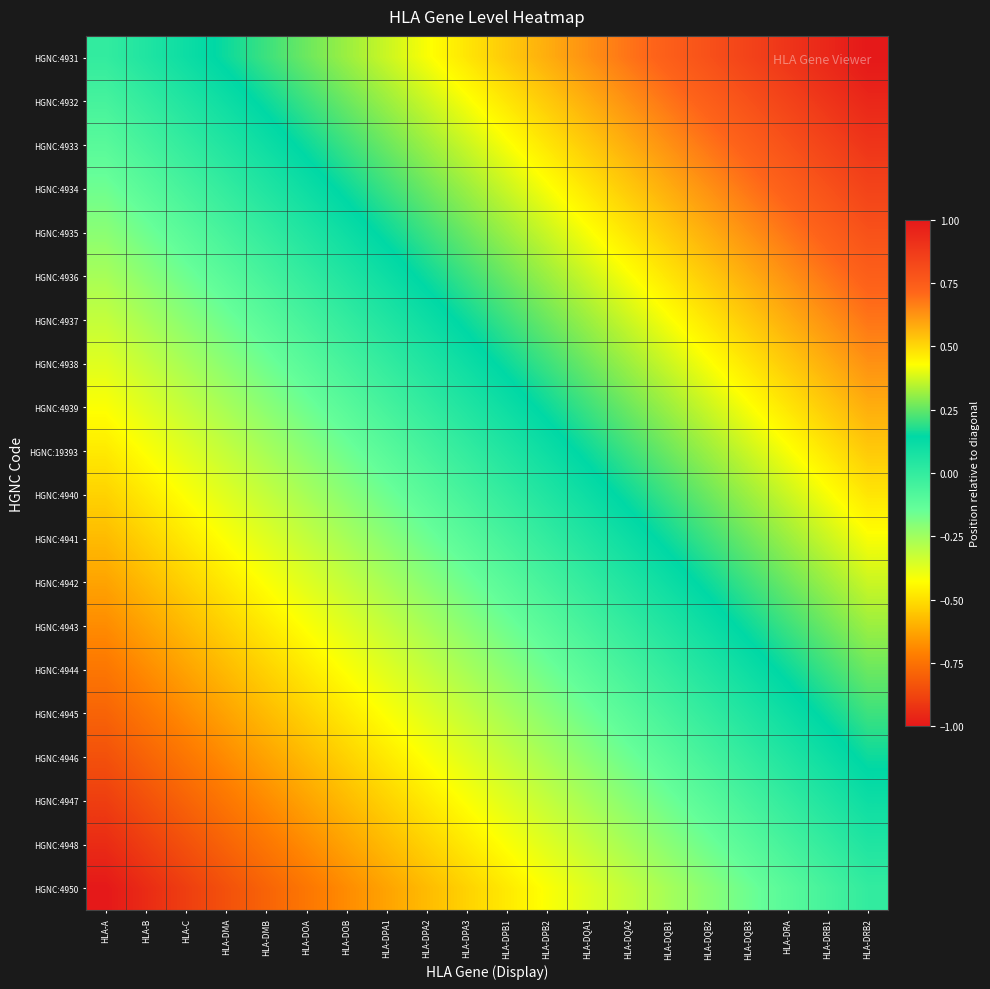

Reading left to right, transcribe all the data shown in this chart.

HGNC:4931: HLA-A=0.0	HLA-B=0.1	HLA-C=0.1	HLA-DMA=0.2	HLA-DMB=0.2	HLA-DOA=0.3	HLA-DOB=0.3	HLA-DPA1=0.4	HLA-DPA2=0.4	HLA-DPA3=0.5	HLA-DPB1=0.5	HLA-DPB2=0.6	HLA-DQA1=0.6	HLA-DQA2=0.7	HLA-DQB1=0.7	HLA-DQB2=0.8	HLA-DQB3=0.8	HLA-DRA=0.9	HLA-DRB1=0.9	HLA-DRB2=1.0
HGNC:4932: HLA-A=-0.1	HLA-B=0.0	HLA-C=0.1	HLA-DMA=0.1	HLA-DMB=0.2	HLA-DOA=0.2	HLA-DOB=0.3	HLA-DPA1=0.3	HLA-DPA2=0.4	HLA-DPA3=0.4	HLA-DPB1=0.5	HLA-DPB2=0.5	HLA-DQA1=0.6	HLA-DQA2=0.6	HLA-DQB1=0.7	HLA-DQB2=0.7	HLA-DQB3=0.8	HLA-DRA=0.8	HLA-DRB1=0.9	HLA-DRB2=0.9
HGNC:4933: HLA-A=-0.1	HLA-B=-0.1	HLA-C=0.0	HLA-DMA=0.1	HLA-DMB=0.1	HLA-DOA=0.2	HLA-DOB=0.2	HLA-DPA1=0.3	HLA-DPA2=0.3	HLA-DPA3=0.4	HLA-DPB1=0.4	HLA-DPB2=0.5	HLA-DQA1=0.5	HLA-DQA2=0.6	HLA-DQB1=0.6	HLA-DQB2=0.7	HLA-DQB3=0.7	HLA-DRA=0.8	HLA-DRB1=0.8	HLA-DRB2=0.9
HGNC:4934: HLA-A=-0.2	HLA-B=-0.1	HLA-C=-0.1	HLA-DMA=0.0	HLA-DMB=0.1	HLA-DOA=0.1	HLA-DOB=0.2	HLA-DPA1=0.2	HLA-DPA2=0.3	HLA-DPA3=0.3	HLA-DPB1=0.4	HLA-DPB2=0.4	HLA-DQA1=0.5	HLA-DQA2=0.5	HLA-DQB1=0.6	HLA-DQB2=0.6	HLA-DQB3=0.7	HLA-DRA=0.7	HLA-DRB1=0.8	HLA-DRB2=0.8
HGNC:4935: HLA-A=-0.2	HLA-B=-0.2	HLA-C=-0.1	HLA-DMA=-0.1	HLA-DMB=0.0	HLA-DOA=0.1	HLA-DOB=0.1	HLA-DPA1=0.2	HLA-DPA2=0.2	HLA-DPA3=0.3	HLA-DPB1=0.3	HLA-DPB2=0.4	HLA-DQA1=0.4	HLA-DQA2=0.5	HLA-DQB1=0.5	HLA-DQB2=0.6	HLA-DQB3=0.6	HLA-DRA=0.7	HLA-DRB1=0.7	HLA-DRB2=0.8
HGNC:4936: HLA-A=-0.3	HLA-B=-0.2	HLA-C=-0.2	HLA-DMA=-0.1	HLA-DMB=-0.1	HLA-DOA=0.0	HLA-DOB=0.1	HLA-DPA1=0.1	HLA-DPA2=0.2	HLA-DPA3=0.2	HLA-DPB1=0.3	HLA-DPB2=0.3	HLA-DQA1=0.4	HLA-DQA2=0.4	HLA-DQB1=0.5	HLA-DQB2=0.5	HLA-DQB3=0.6	HLA-DRA=0.6	HLA-DRB1=0.7	HLA-DRB2=0.7
HGNC:4937: HLA-A=-0.3	HLA-B=-0.3	HLA-C=-0.2	HLA-DMA=-0.2	HLA-DMB=-0.1	HLA-DOA=-0.1	HLA-DOB=0.0	HLA-DPA1=0.1	HLA-DPA2=0.1	HLA-DPA3=0.2	HLA-DPB1=0.2	HLA-DPB2=0.3	HLA-DQA1=0.3	HLA-DQA2=0.4	HLA-DQB1=0.4	HLA-DQB2=0.5	HLA-DQB3=0.5	HLA-DRA=0.6	HLA-DRB1=0.6	HLA-DRB2=0.7
HGNC:4938: HLA-A=-0.4	HLA-B=-0.3	HLA-C=-0.3	HLA-DMA=-0.2	HLA-DMB=-0.2	HLA-DOA=-0.1	HLA-DOB=-0.1	HLA-DPA1=0.0	HLA-DPA2=0.1	HLA-DPA3=0.1	HLA-DPB1=0.2	HLA-DPB2=0.2	HLA-DQA1=0.3	HLA-DQA2=0.3	HLA-DQB1=0.4	HLA-DQB2=0.4	HLA-DQB3=0.5	HLA-DRA=0.5	HLA-DRB1=0.6	HLA-DRB2=0.6
HGNC:4939: HLA-A=-0.4	HLA-B=-0.4	HLA-C=-0.3	HLA-DMA=-0.3	HLA-DMB=-0.2	HLA-DOA=-0.2	HLA-DOB=-0.1	HLA-DPA1=-0.1	HLA-DPA2=0.0	HLA-DPA3=0.1	HLA-DPB1=0.1	HLA-DPB2=0.2	HLA-DQA1=0.2	HLA-DQA2=0.3	HLA-DQB1=0.3	HLA-DQB2=0.4	HLA-DQB3=0.4	HLA-DRA=0.5	HLA-DRB1=0.5	HLA-DRB2=0.6
HGNC:19393: HLA-A=-0.5	HLA-B=-0.4	HLA-C=-0.4	HLA-DMA=-0.3	HLA-DMB=-0.3	HLA-DOA=-0.2	HLA-DOB=-0.2	HLA-DPA1=-0.1	HLA-DPA2=-0.1	HLA-DPA3=0.0	HLA-DPB1=0.1	HLA-DPB2=0.1	HLA-DQA1=0.2	HLA-DQA2=0.2	HLA-DQB1=0.3	HLA-DQB2=0.3	HLA-DQB3=0.4	HLA-DRA=0.4	HLA-DRB1=0.5	HLA-DRB2=0.5
HGNC:4940: HLA-A=-0.5	HLA-B=-0.5	HLA-C=-0.4	HLA-DMA=-0.4	HLA-DMB=-0.3	HLA-DOA=-0.3	HLA-DOB=-0.2	HLA-DPA1=-0.2	HLA-DPA2=-0.1	HLA-DPA3=-0.1	HLA-DPB1=0.0	HLA-DPB2=0.1	HLA-DQA1=0.1	HLA-DQA2=0.2	HLA-DQB1=0.2	HLA-DQB2=0.3	HLA-DQB3=0.3	HLA-DRA=0.4	HLA-DRB1=0.4	HLA-DRB2=0.5
HGNC:4941: HLA-A=-0.6	HLA-B=-0.5	HLA-C=-0.5	HLA-DMA=-0.4	HLA-DMB=-0.4	HLA-DOA=-0.3	HLA-DOB=-0.3	HLA-DPA1=-0.2	HLA-DPA2=-0.2	HLA-DPA3=-0.1	HLA-DPB1=-0.1	HLA-DPB2=0.0	HLA-DQA1=0.1	HLA-DQA2=0.1	HLA-DQB1=0.2	HLA-DQB2=0.2	HLA-DQB3=0.3	HLA-DRA=0.3	HLA-DRB1=0.4	HLA-DRB2=0.4
HGNC:4942: HLA-A=-0.6	HLA-B=-0.6	HLA-C=-0.5	HLA-DMA=-0.5	HLA-DMB=-0.4	HLA-DOA=-0.4	HLA-DOB=-0.3	HLA-DPA1=-0.3	HLA-DPA2=-0.2	HLA-DPA3=-0.2	HLA-DPB1=-0.1	HLA-DPB2=-0.1	HLA-DQA1=0.0	HLA-DQA2=0.1	HLA-DQB1=0.1	HLA-DQB2=0.2	HLA-DQB3=0.2	HLA-DRA=0.3	HLA-DRB1=0.3	HLA-DRB2=0.4
HGNC:4943: HLA-A=-0.7	HLA-B=-0.6	HLA-C=-0.6	HLA-DMA=-0.5	HLA-DMB=-0.5	HLA-DOA=-0.4	HLA-DOB=-0.4	HLA-DPA1=-0.3	HLA-DPA2=-0.3	HLA-DPA3=-0.2	HLA-DPB1=-0.2	HLA-DPB2=-0.1	HLA-DQA1=-0.1	HLA-DQA2=0.0	HLA-DQB1=0.1	HLA-DQB2=0.1	HLA-DQB3=0.2	HLA-DRA=0.2	HLA-DRB1=0.3	HLA-DRB2=0.3
HGNC:4944: HLA-A=-0.7	HLA-B=-0.7	HLA-C=-0.6	HLA-DMA=-0.6	HLA-DMB=-0.5	HLA-DOA=-0.5	HLA-DOB=-0.4	HLA-DPA1=-0.4	HLA-DPA2=-0.3	HLA-DPA3=-0.3	HLA-DPB1=-0.2	HLA-DPB2=-0.2	HLA-DQA1=-0.1	HLA-DQA2=-0.1	HLA-DQB1=0.0	HLA-DQB2=0.1	HLA-DQB3=0.1	HLA-DRA=0.2	HLA-DRB1=0.2	HLA-DRB2=0.3
HGNC:4945: HLA-A=-0.8	HLA-B=-0.7	HLA-C=-0.7	HLA-DMA=-0.6	HLA-DMB=-0.6	HLA-DOA=-0.5	HLA-DOB=-0.5	HLA-DPA1=-0.4	HLA-DPA2=-0.4	HLA-DPA3=-0.3	HLA-DPB1=-0.3	HLA-DPB2=-0.2	HLA-DQA1=-0.2	HLA-DQA2=-0.1	HLA-DQB1=-0.1	HLA-DQB2=0.0	HLA-DQB3=0.1	HLA-DRA=0.1	HLA-DRB1=0.2	HLA-DRB2=0.2
HGNC:4946: HLA-A=-0.8	HLA-B=-0.8	HLA-C=-0.7	HLA-DMA=-0.7	HLA-DMB=-0.6	HLA-DOA=-0.6	HLA-DOB=-0.5	HLA-DPA1=-0.5	HLA-DPA2=-0.4	HLA-DPA3=-0.4	HLA-DPB1=-0.3	HLA-DPB2=-0.3	HLA-DQA1=-0.2	HLA-DQA2=-0.2	HLA-DQB1=-0.1	HLA-DQB2=-0.1	HLA-DQB3=0.0	HLA-DRA=0.1	HLA-DRB1=0.1	HLA-DRB2=0.2
HGNC:4947: HLA-A=-0.9	HLA-B=-0.8	HLA-C=-0.8	HLA-DMA=-0.7	HLA-DMB=-0.7	HLA-DOA=-0.6	HLA-DOB=-0.6	HLA-DPA1=-0.5	HLA-DPA2=-0.5	HLA-DPA3=-0.4	HLA-DPB1=-0.4	HLA-DPB2=-0.3	HLA-DQA1=-0.3	HLA-DQA2=-0.2	HLA-DQB1=-0.2	HLA-DQB2=-0.1	HLA-DQB3=-0.1	HLA-DRA=0.0	HLA-DRB1=0.1	HLA-DRB2=0.1
HGNC:4948: HLA-A=-0.9	HLA-B=-0.9	HLA-C=-0.8	HLA-DMA=-0.8	HLA-DMB=-0.7	HLA-DOA=-0.7	HLA-DOB=-0.6	HLA-DPA1=-0.6	HLA-DPA2=-0.5	HLA-DPA3=-0.5	HLA-DPB1=-0.4	HLA-DPB2=-0.4	HLA-DQA1=-0.3	HLA-DQA2=-0.3	HLA-DQB1=-0.2	HLA-DQB2=-0.2	HLA-DQB3=-0.1	HLA-DRA=-0.1	HLA-DRB1=0.0	HLA-DRB2=0.1
HGNC:4950: HLA-A=-1.0	HLA-B=-0.9	HLA-C=-0.9	HLA-DMA=-0.8	HLA-DMB=-0.8	HLA-DOA=-0.7	HLA-DOB=-0.7	HLA-DPA1=-0.6	HLA-DPA2=-0.6	HLA-DPA3=-0.5	HLA-DPB1=-0.5	HLA-DPB2=-0.4	HLA-DQA1=-0.4	HLA-DQA2=-0.3	HLA-DQB1=-0.3	HLA-DQB2=-0.2	HLA-DQB3=-0.2	HLA-DRA=-0.1	HLA-DRB1=-0.1	HLA-DRB2=0.0